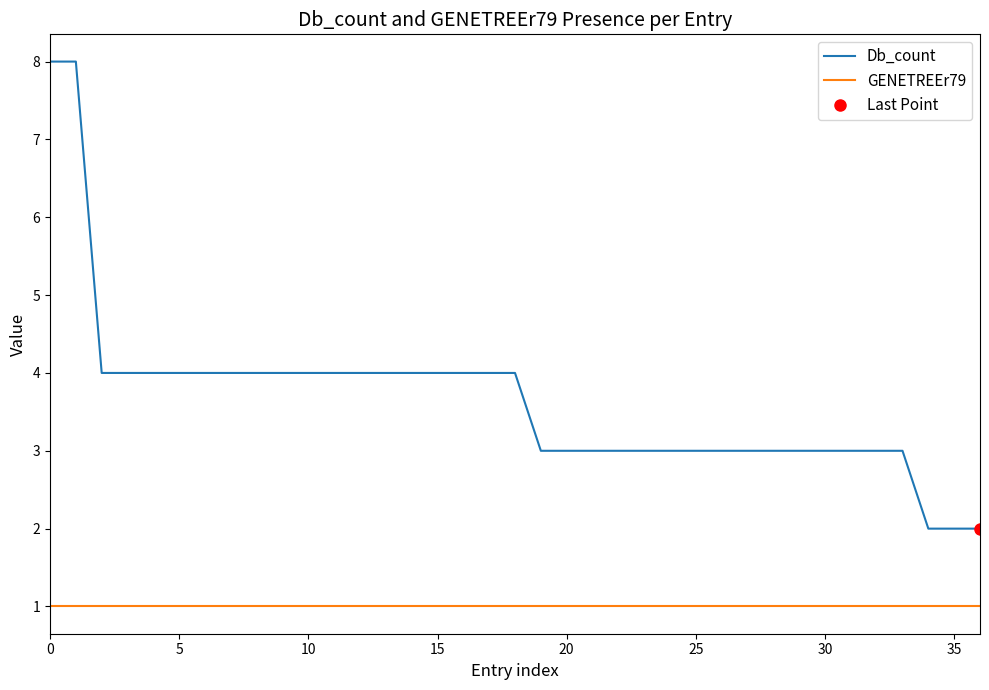

What is the sum of the Db_count values at 0 and 14?

12